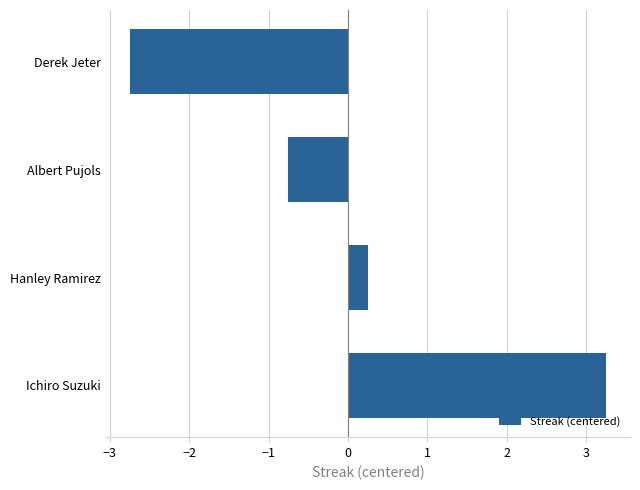

At which category does the chart reach its peak across all series?

Ichiro Suzuki